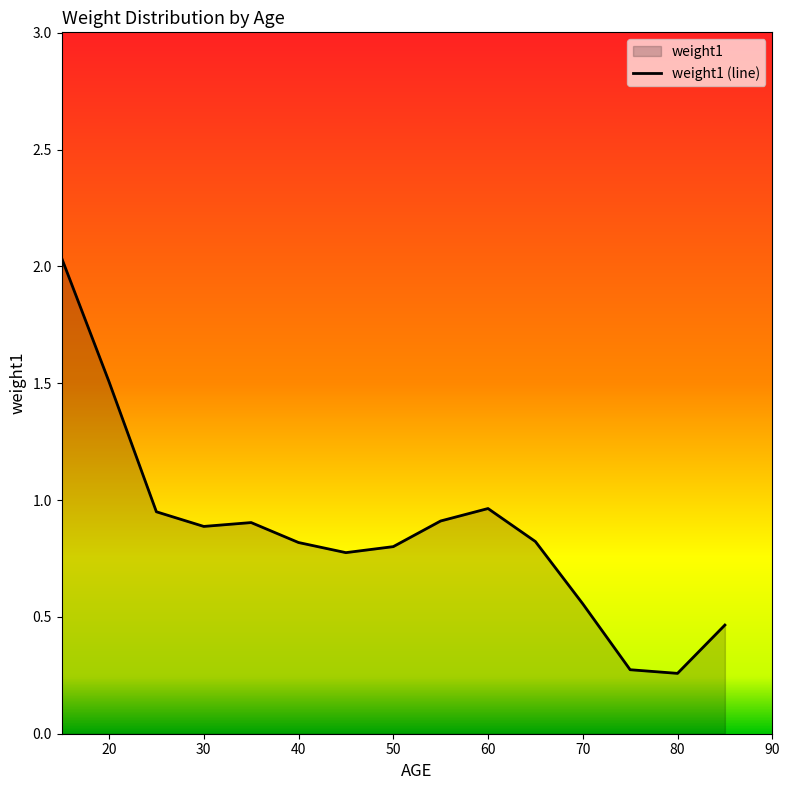

True or false: the data shows 1.5 at 20.

True